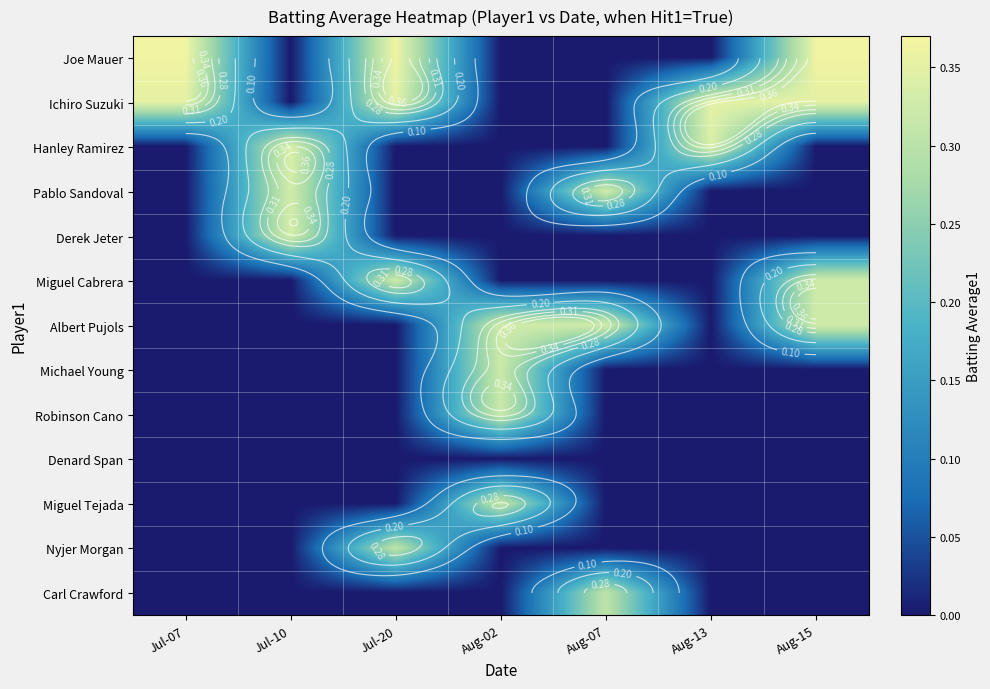

Rank the categories by Robinson Cano value from highest to lowest.

Aug-02, Jul-07, Jul-10, Jul-20, Aug-07, Aug-13, Aug-15